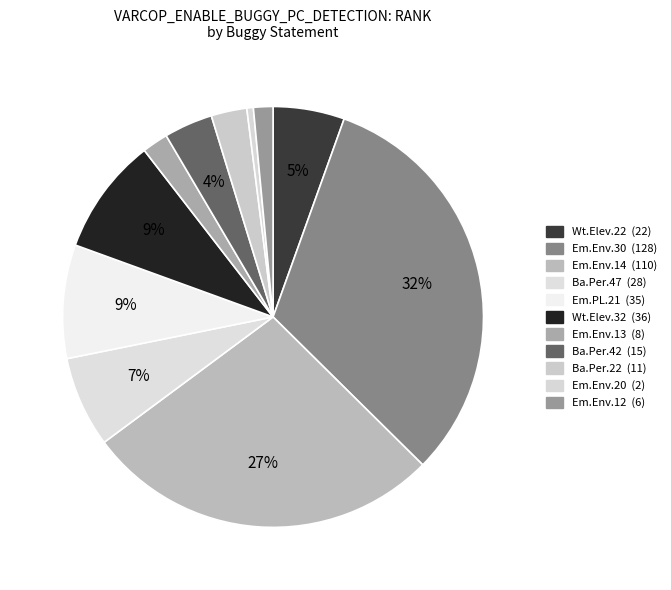

Count the number of slices in the pie.

11